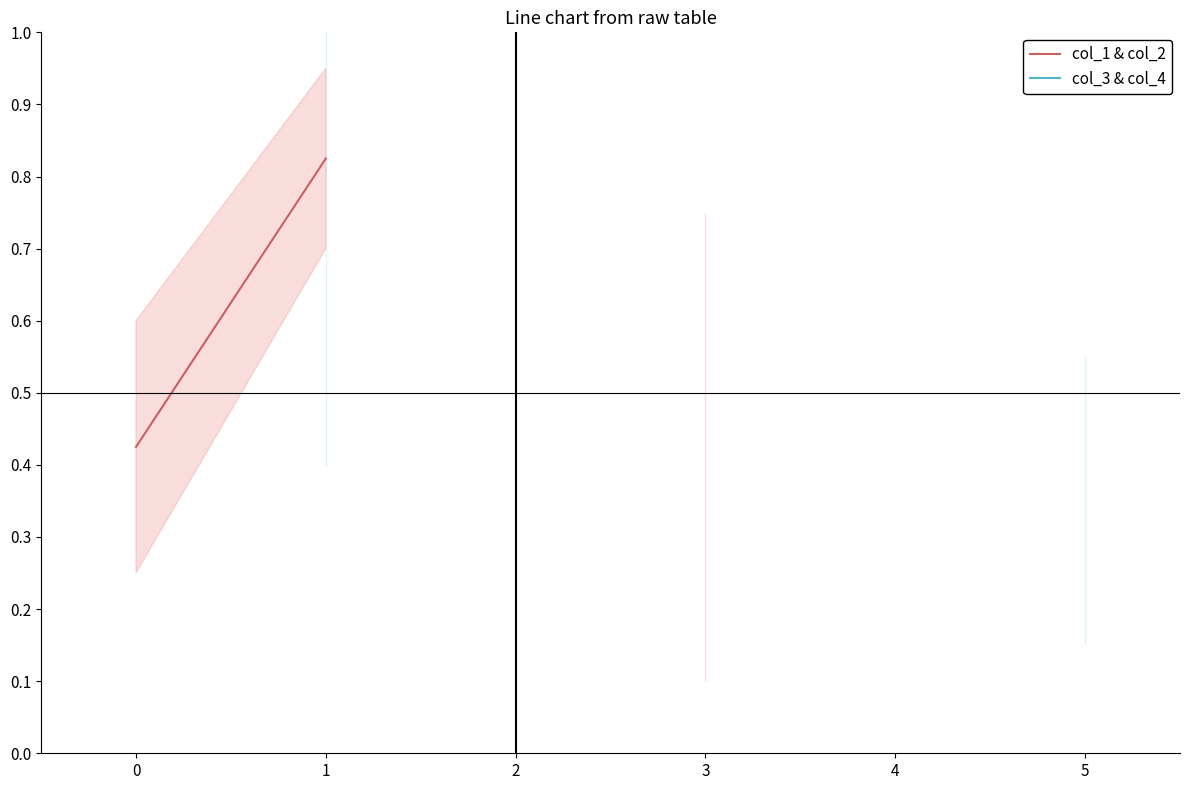

What are all the series names shown in the legend?

col_1 & col_2, col_3 & col_4